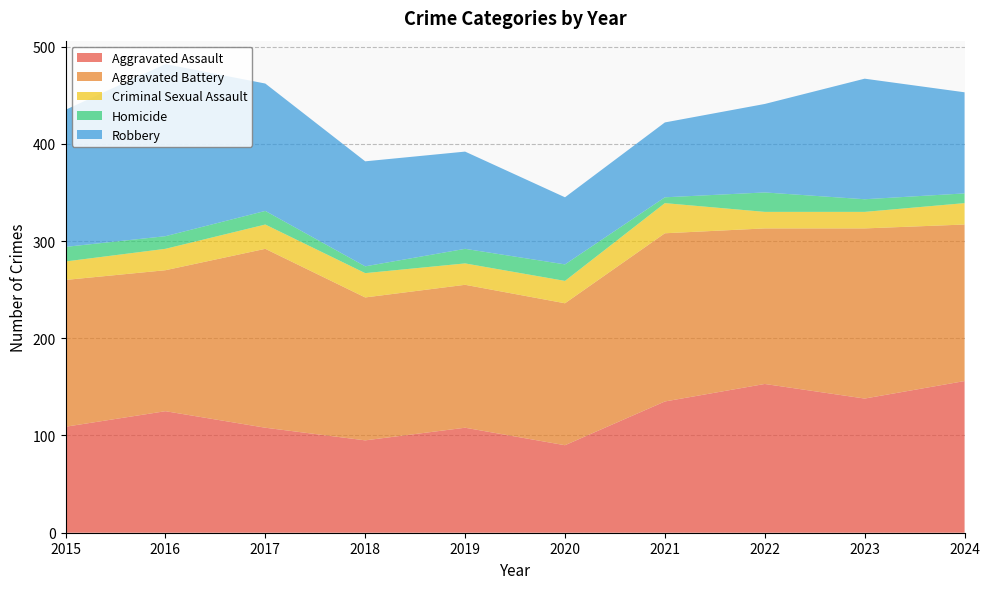

Reading left to right, list all the values displayed in this chart.

Aggravated Assault: 2015=109	2016=125	2017=108	2018=95	2019=108	2020=90	2021=135	2022=153	2023=138	2024=156
Aggravated Battery: 2015=151	2016=145	2017=184	2018=147	2019=147	2020=146	2021=173	2022=160	2023=175	2024=161
Criminal Sexual Assault: 2015=19	2016=22	2017=25	2018=25	2019=22	2020=23	2021=31	2022=17	2023=17	2024=22
Homicide: 2015=15	2016=13	2017=14	2018=7	2019=15	2020=17	2021=6	2022=20	2023=13	2024=10
Robbery: 2015=141	2016=177	2017=131	2018=108	2019=100	2020=69	2021=77	2022=91	2023=124	2024=104